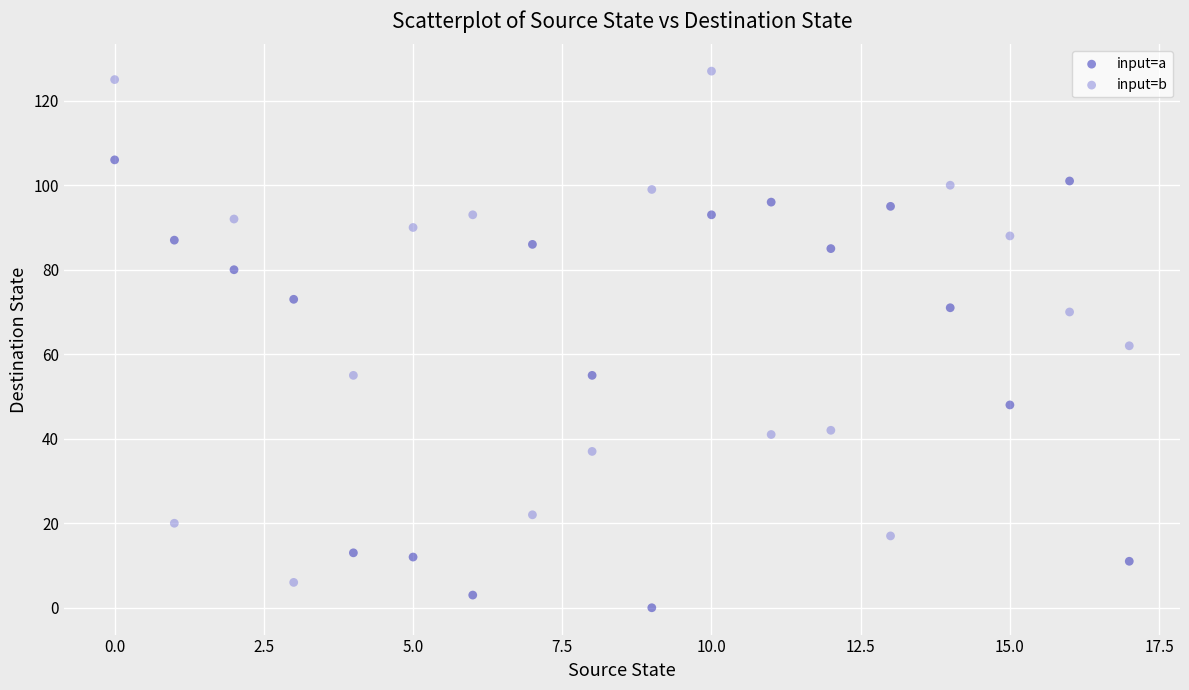

Which series reaches the maximum Y coordinate?

input=b